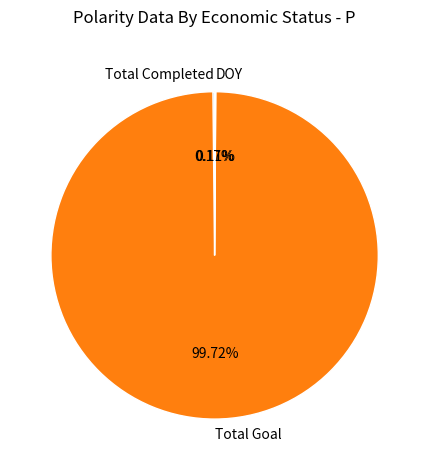

What is the largest slice in the pie chart?

Total Goal